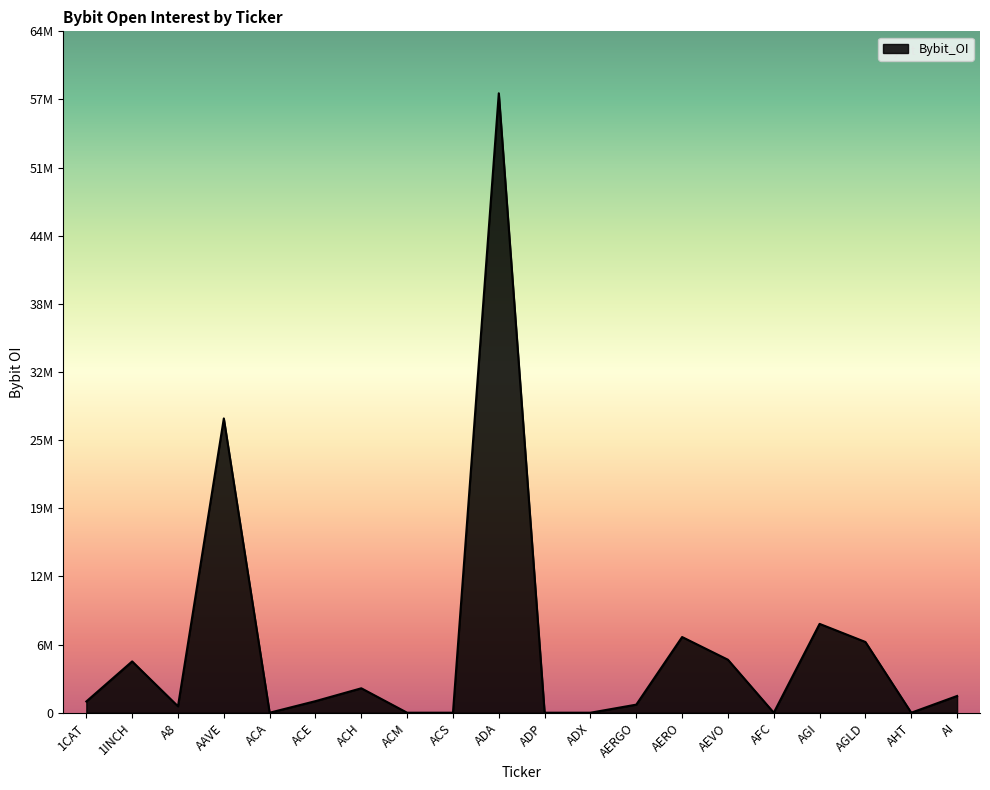

What is the average value?

6278186